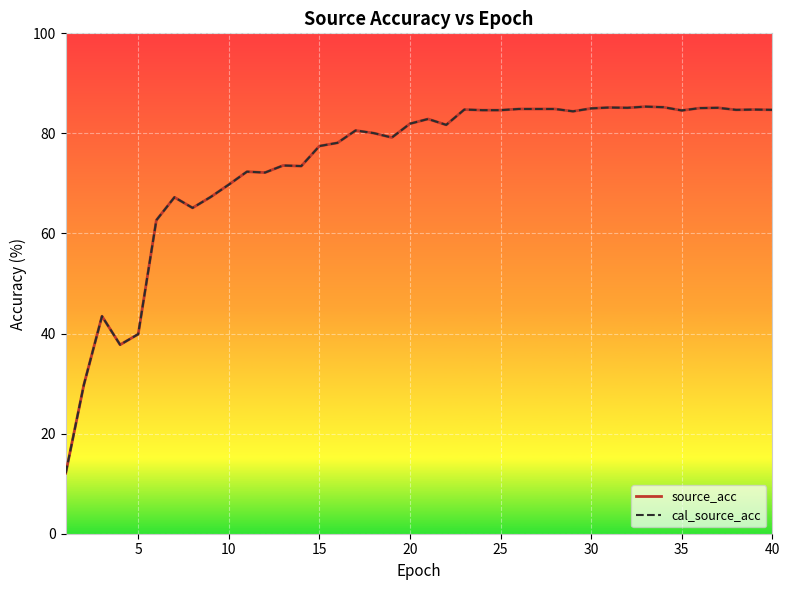

Does the chart display data point markers on the line(s)?

No